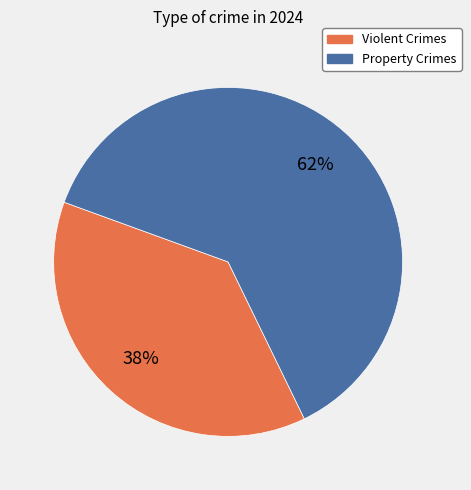

Does any single category account for the majority?

Yes